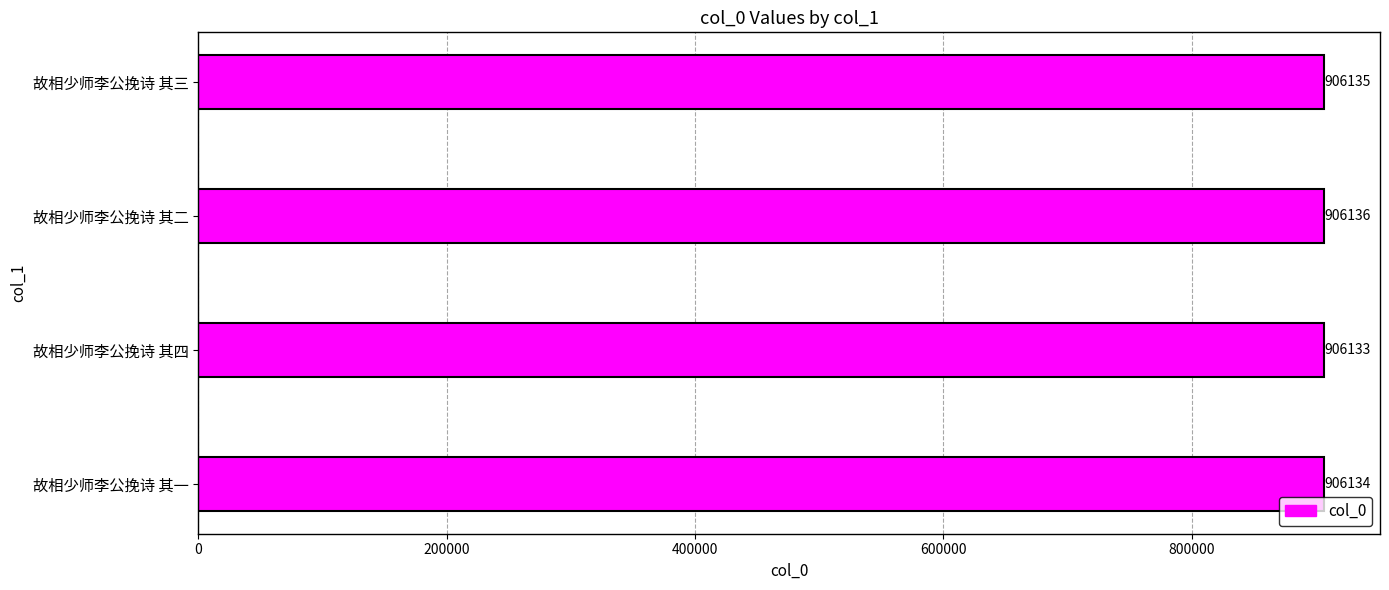

What is the maximum value shown in the chart?

906136